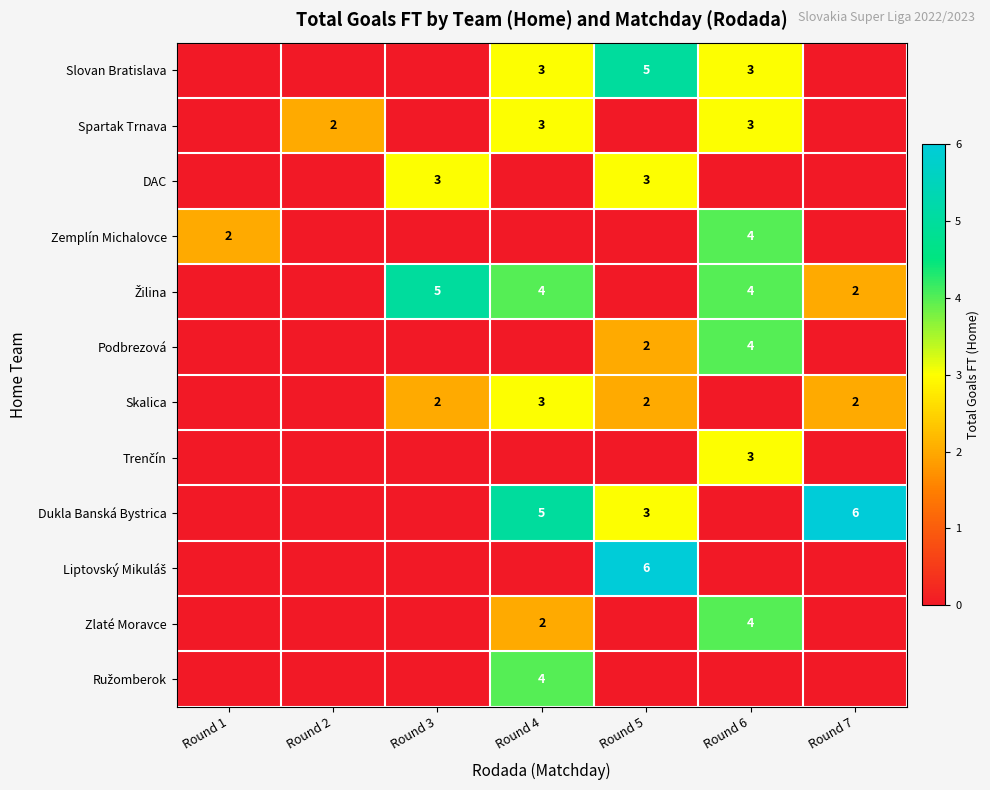

Is it true that Spartak Trnava equals 2 at Round 2?

True